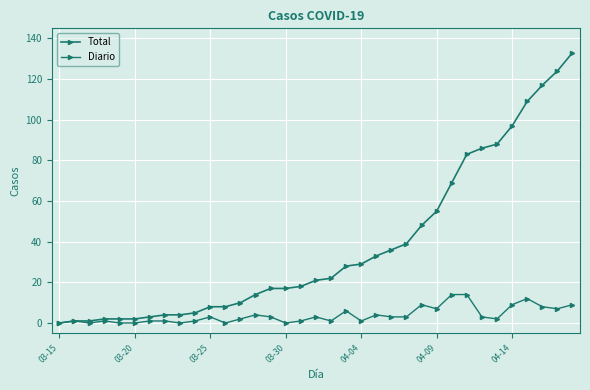

Does the chart have visible grid lines?

Yes